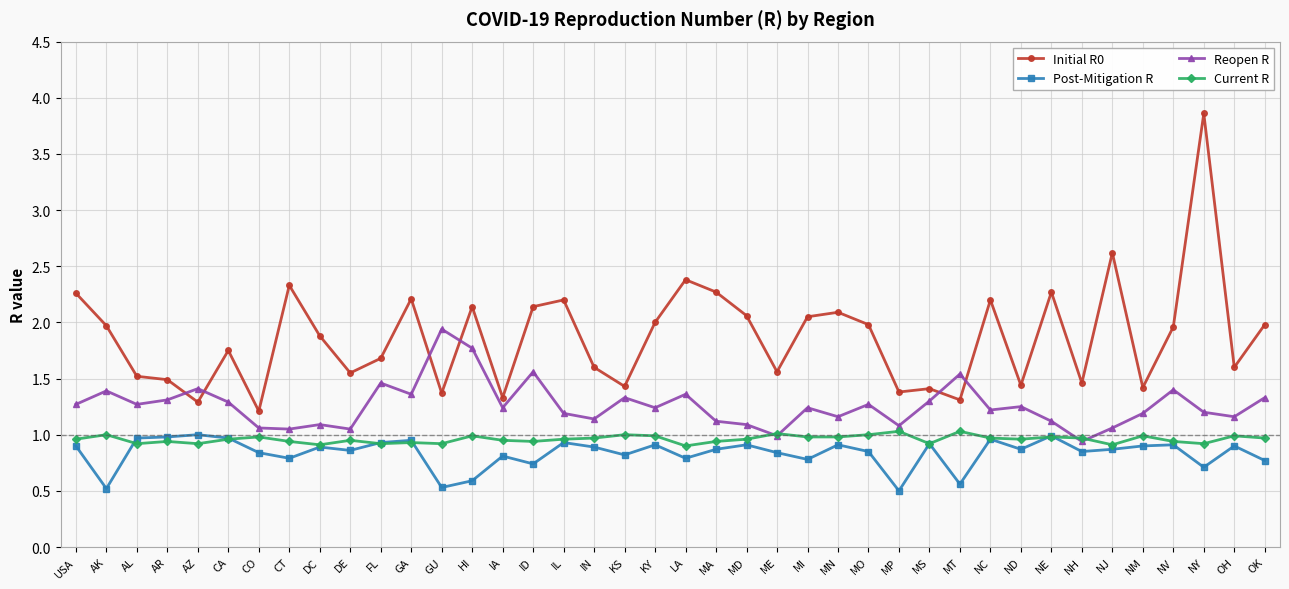

What is the total value across all series at MP?

4.0